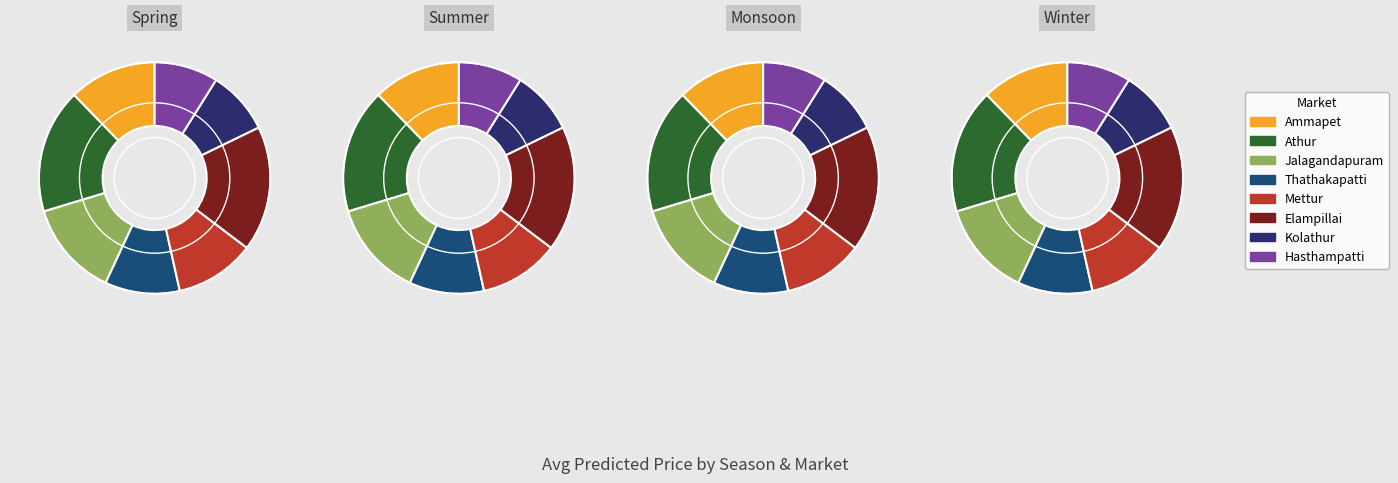

What is the largest slice in the pie chart?

Elampillai